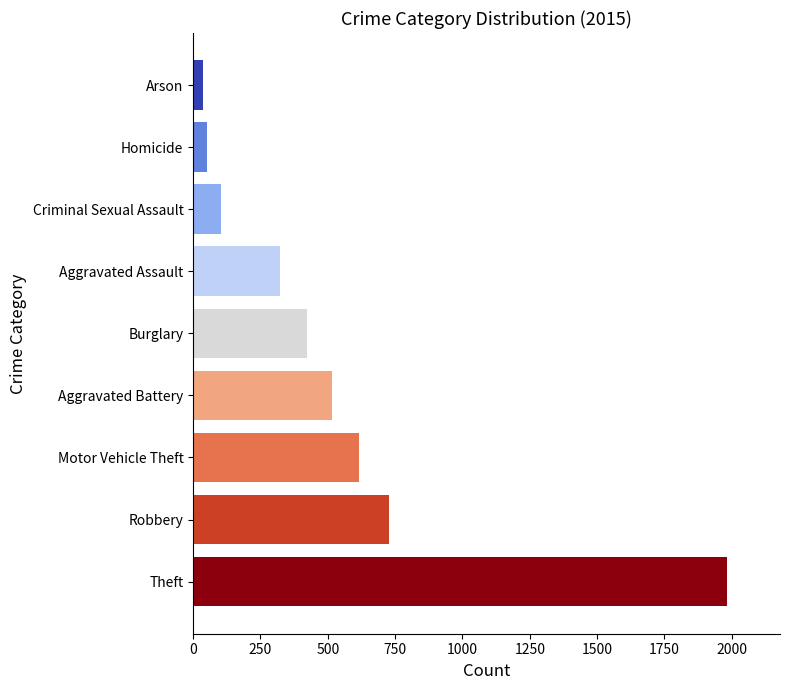

List the labels in order of value, largest first.

Theft, Robbery, Motor Vehicle Theft, Aggravated Battery, Burglary, Aggravated Assault, Criminal Sexual Assault, Homicide, Arson